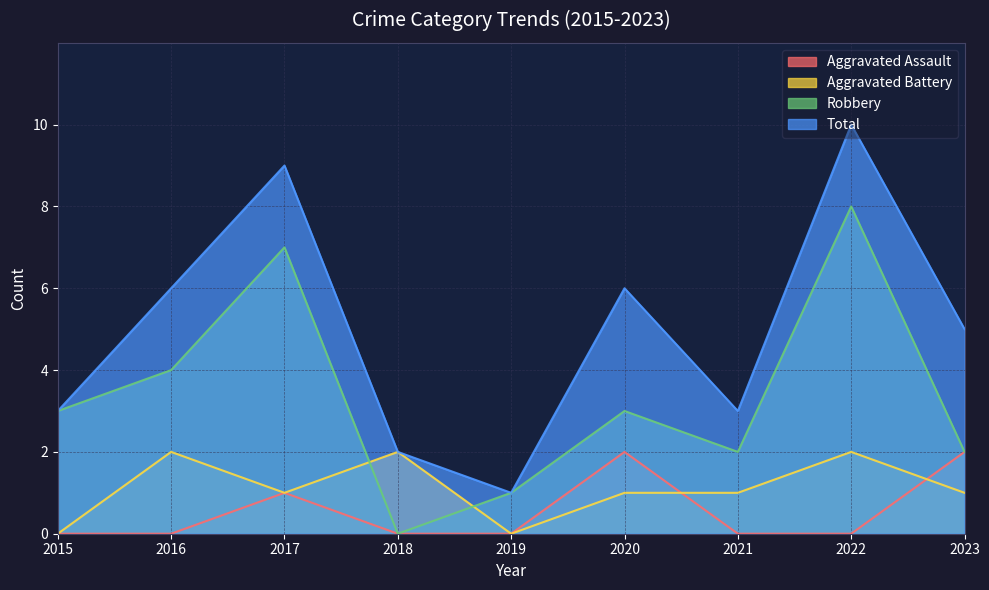

What is the greatest value displayed?

10